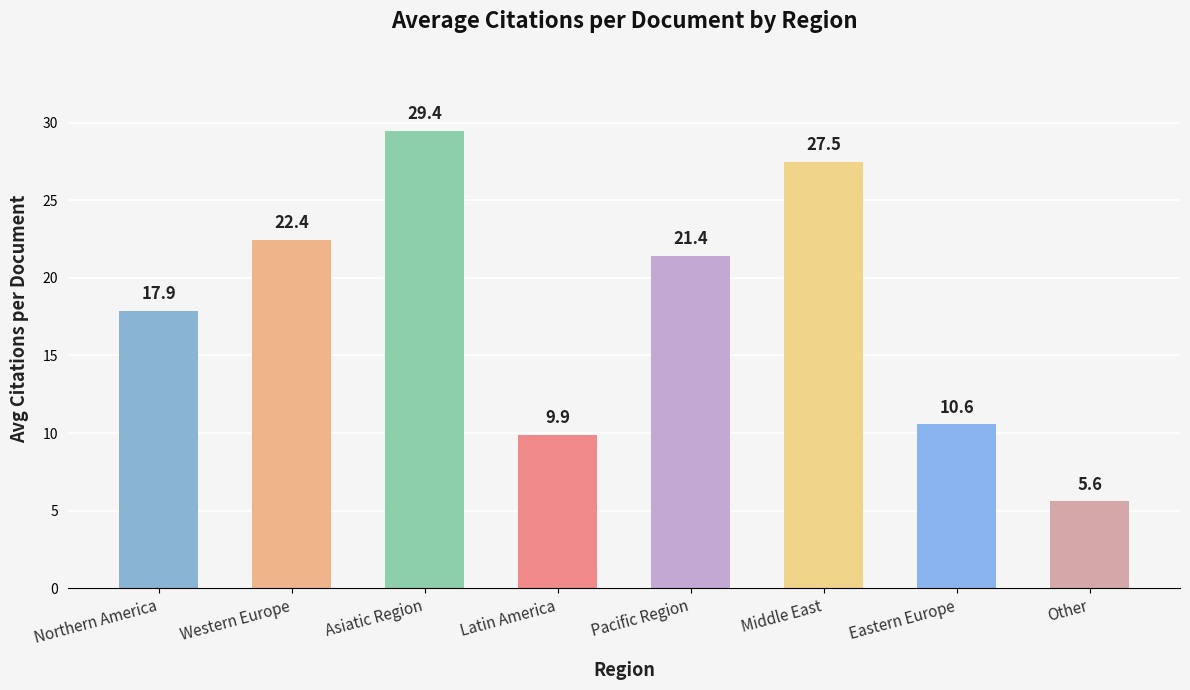

Rank the categories by value from highest to lowest.

Asiatic Region, Middle East, Western Europe, Pacific Region, Northern America, Eastern Europe, Latin America, Other